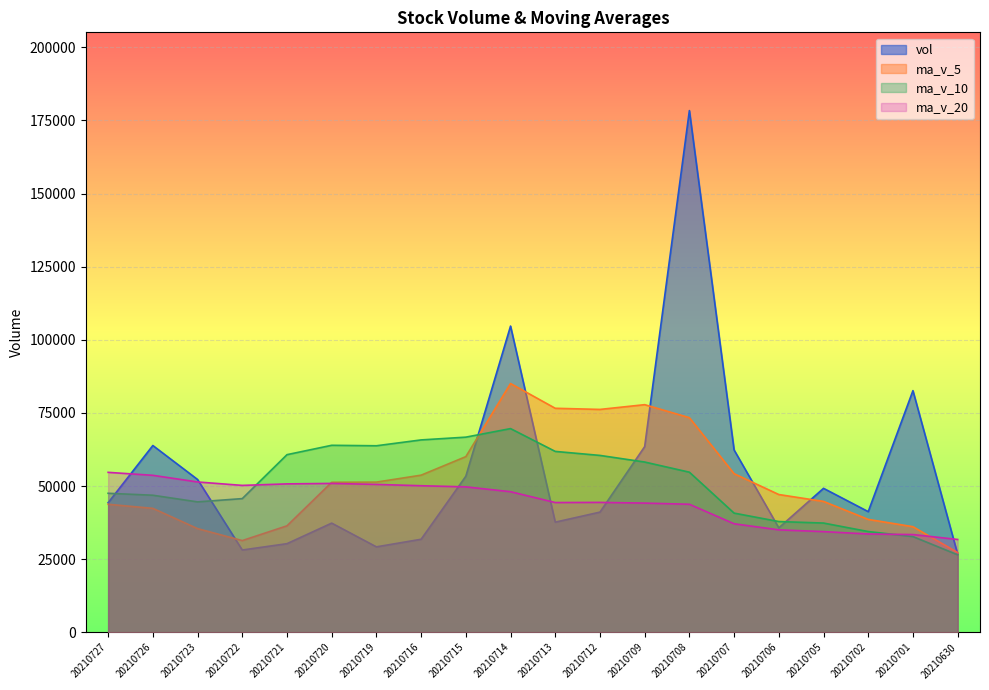

Rank the categories by ma_v_5 value from highest to lowest.

20210714, 20210709, 20210713, 20210712, 20210708, 20210715, 20210707, 20210716, 20210719, 20210720, 20210706, 20210705, 20210727, 20210726, 20210702, 20210721, 20210701, 20210723, 20210722, 20210630